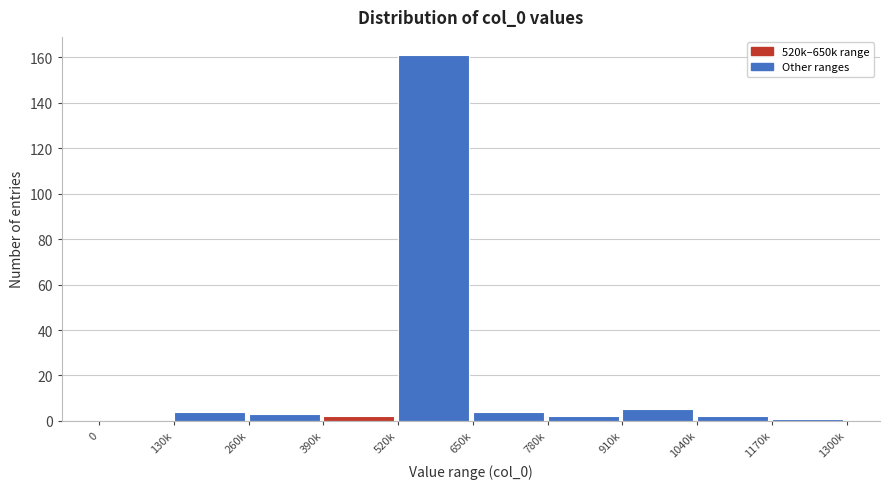

Reading left to right, what are all the values shown in this chart?

0=0	130k=4	260k=3	390k=2	520k=161	650k=4	780k=2	910k=5	1040k=2	1170k=1